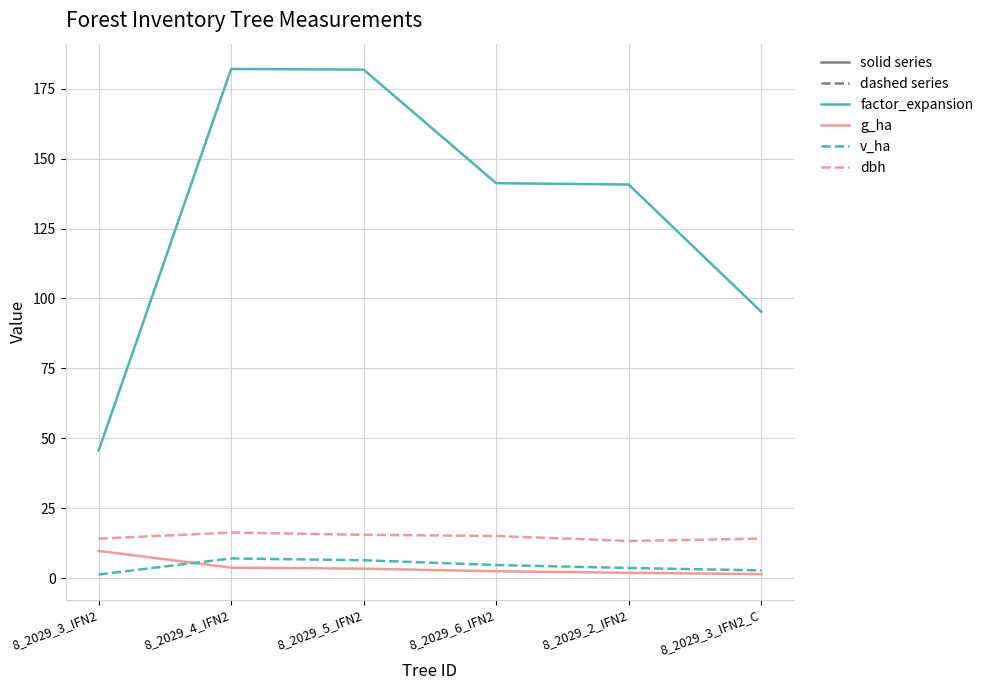

What value does the v_ha series have at 8_2029_3_IFN2_C?

2.8